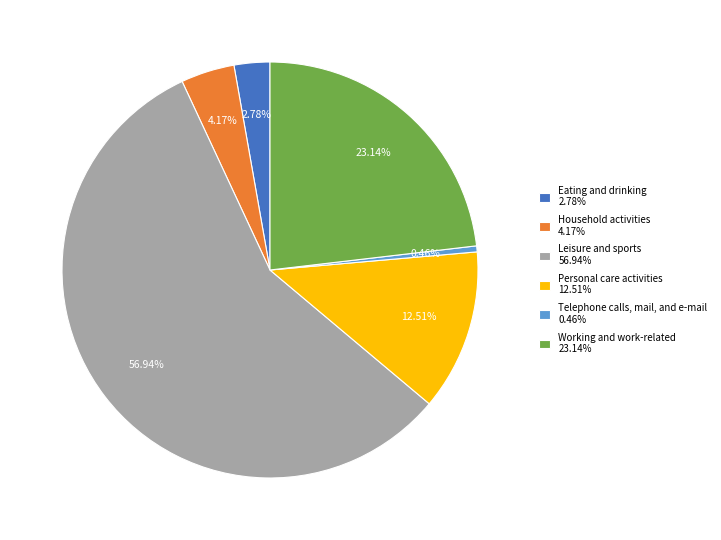

Does Eating and drinking represent more than half of the total?

No